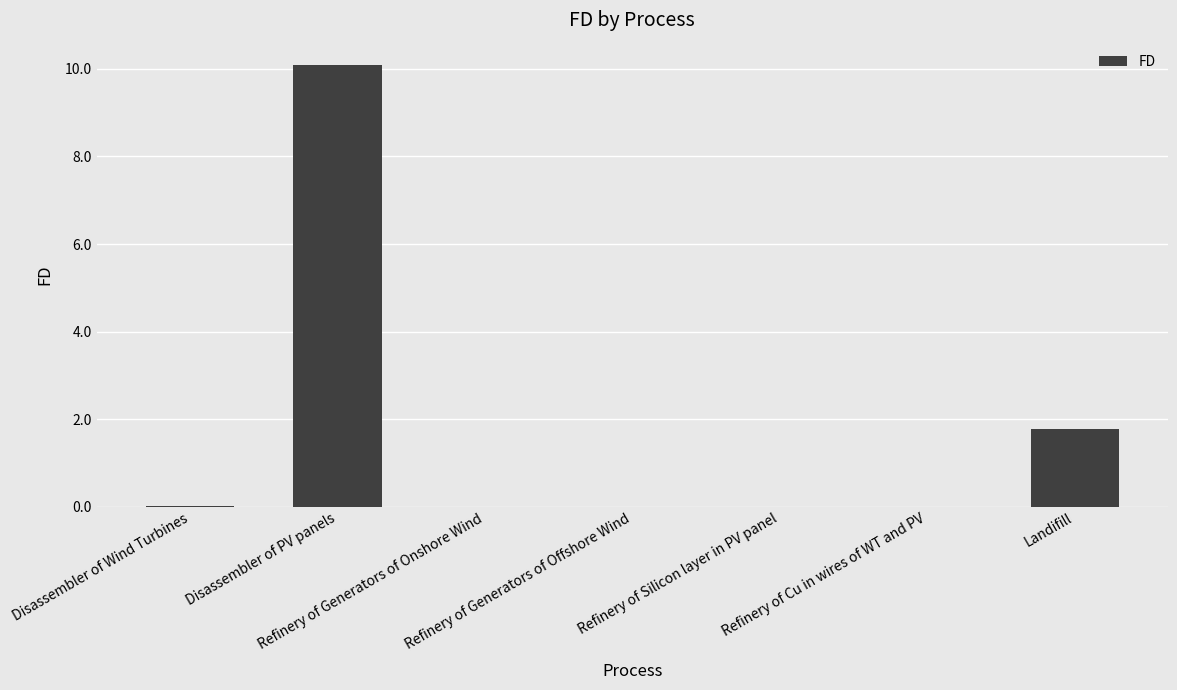

What is the maximum value shown in the chart?

10.1